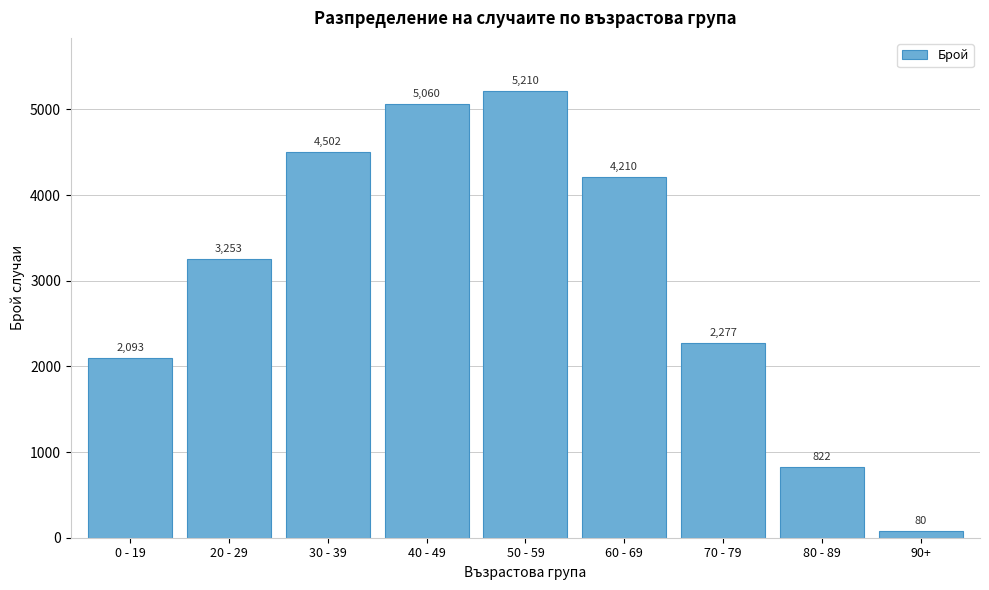

Reading left to right, list all the values displayed in this chart.

2093	3253	4502	5060	5210	4210	2277	822	80